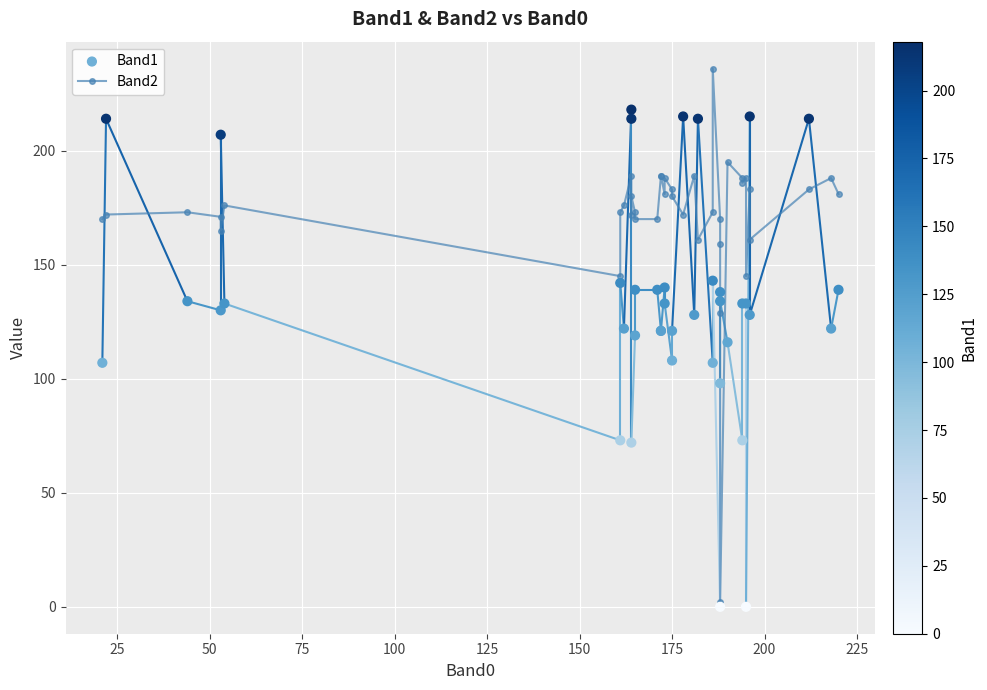

At how many categories does at least one series exceed 50?

40